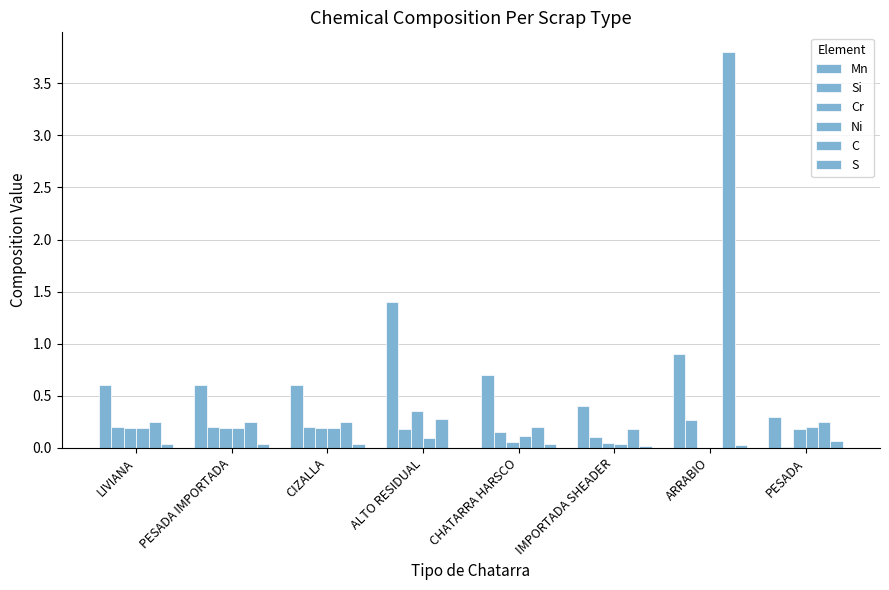

List the labels in order of S value, largest first.

PESADA, LIVIANA, PESADA IMPORTADA, CIZALLA, CHATARRA HARSCO, ARRABIO, IMPORTADA SHEADER, ALTO RESIDUAL